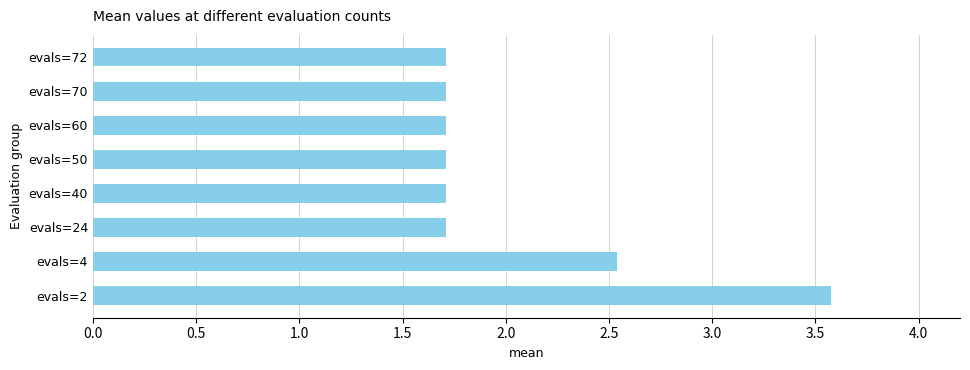

Reading bottom to top, list all the values displayed in this chart.

3.6	2.5	1.7	1.7	1.7	1.7	1.7	1.7